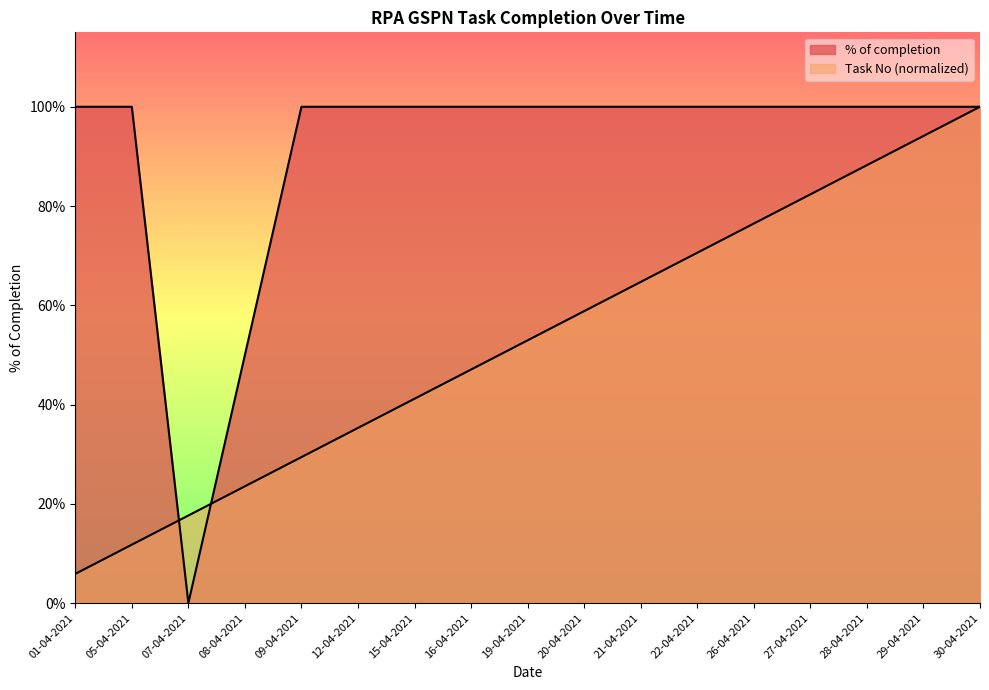

True or false: Task No has more than 0 interior local peaks.

False